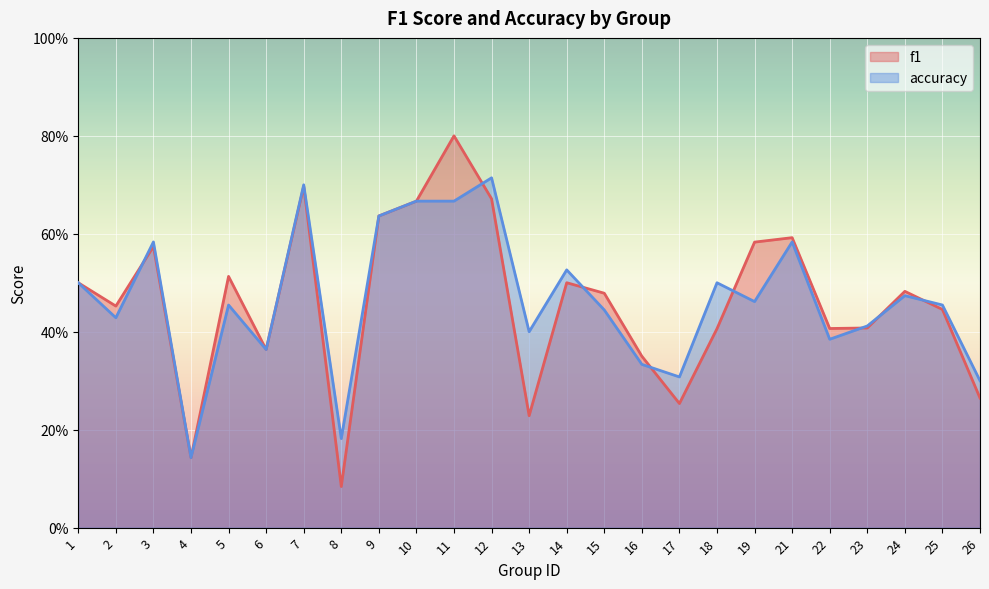

What is the sum of the accuracy values at 19 and 2?

0.9